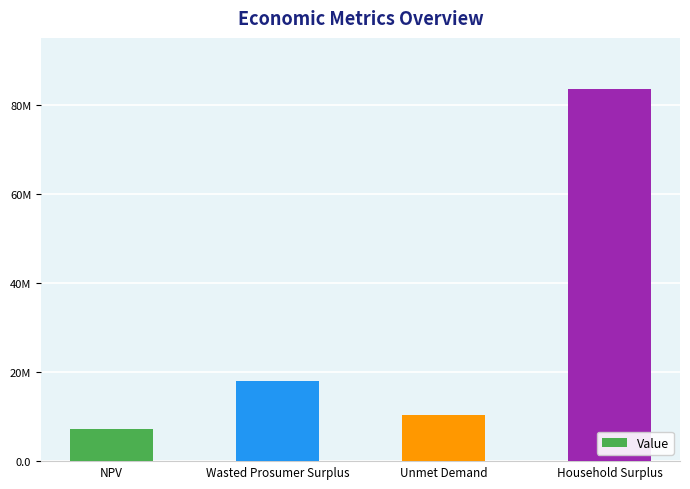

List the labels in order of value, largest first.

Household Surplus, Wasted Prosumer Surplus, Unmet Demand, NPV